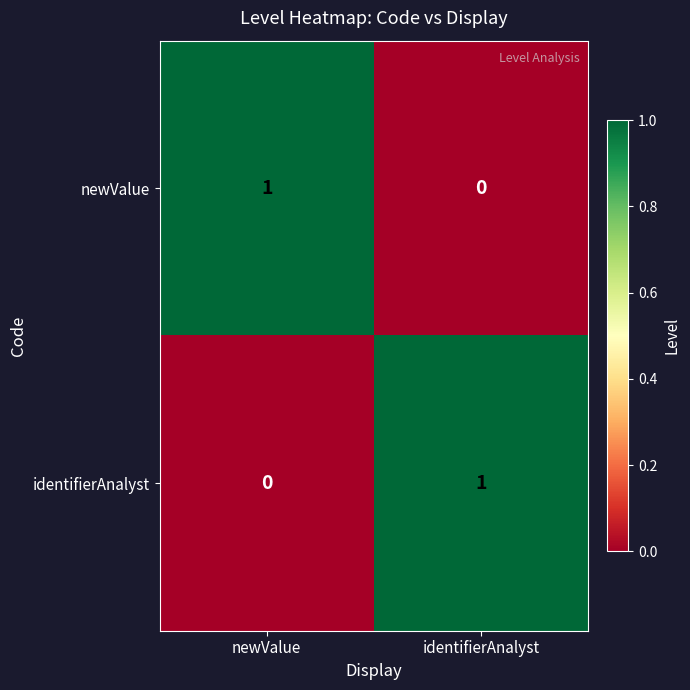

Is the value of identifierAnalyst at newValue greater than the value of newValue at newValue?

No